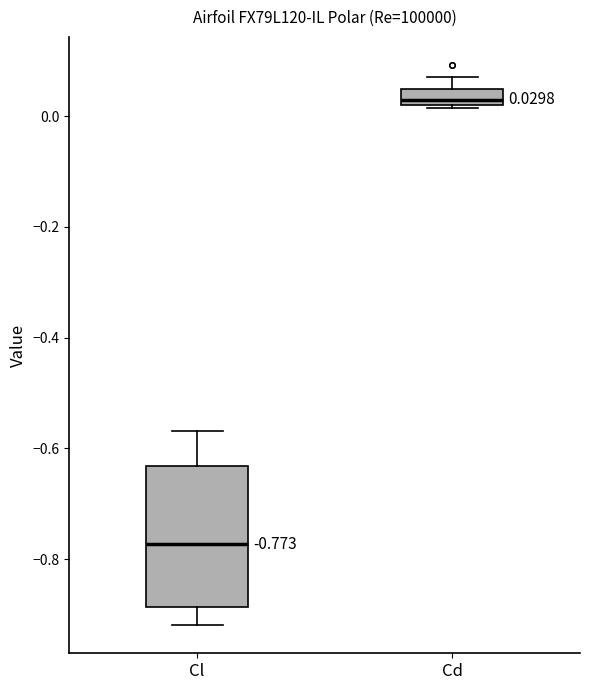

Which box's median line is the lowest?

Cl